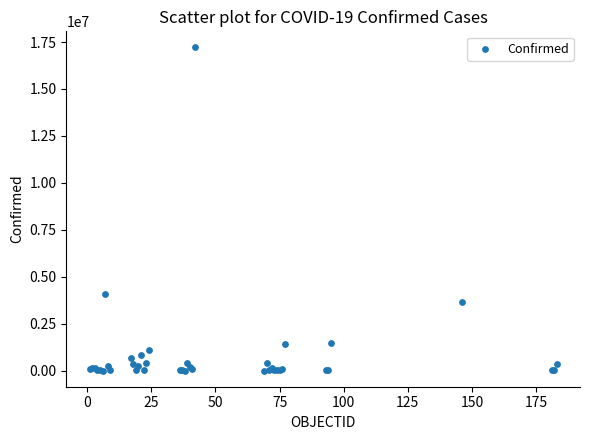

What Y value in the scatter plot is closest to 8605608?

4066156